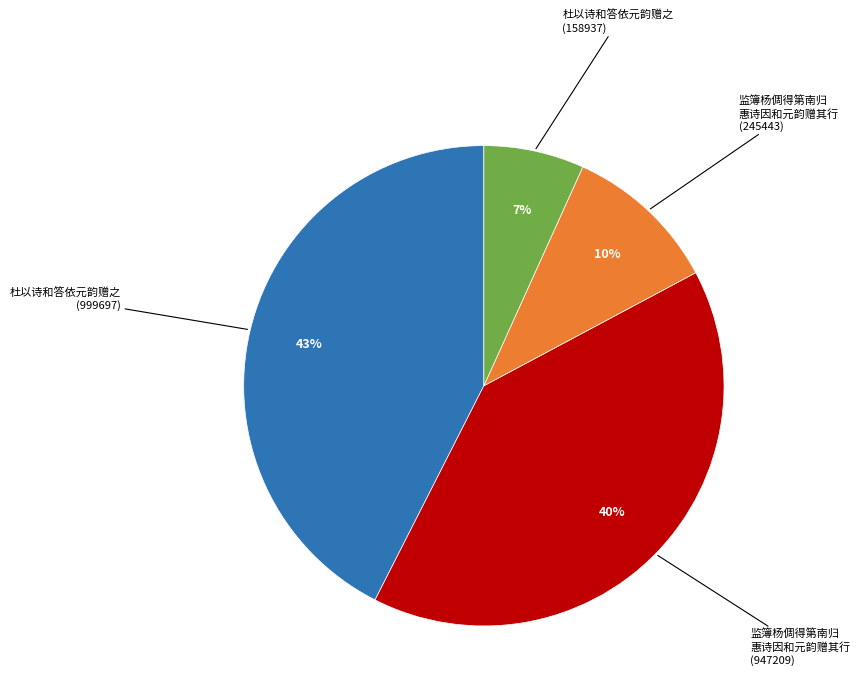

To the nearest percent, what is the difference between the largest and smallest slice percentages?

36%